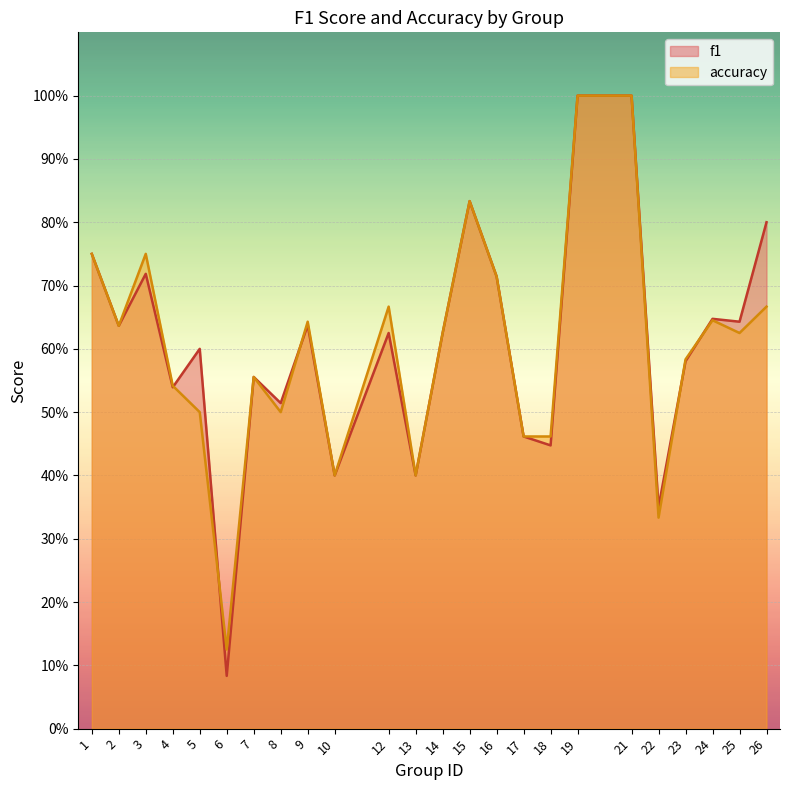

What are all the series names shown in the legend?

f1, accuracy